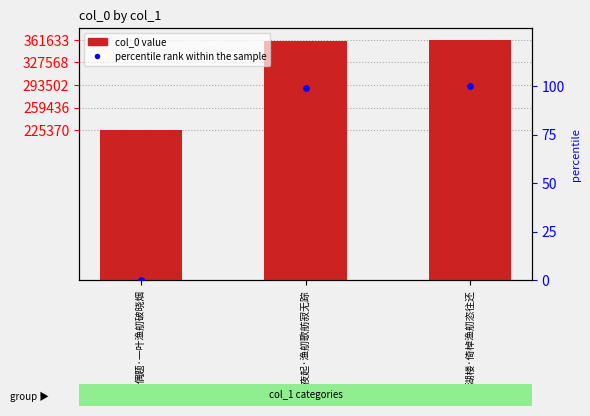

Which series contains the highest Y value?

col_0